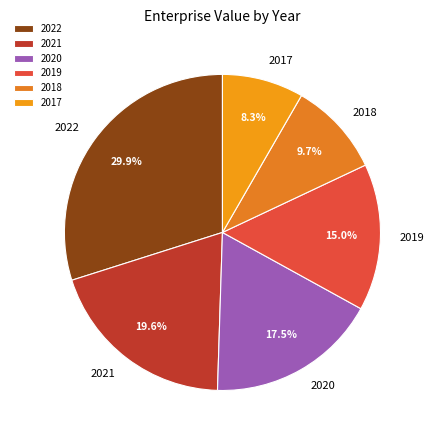

Which category has the smallest portion of the pie?

2017